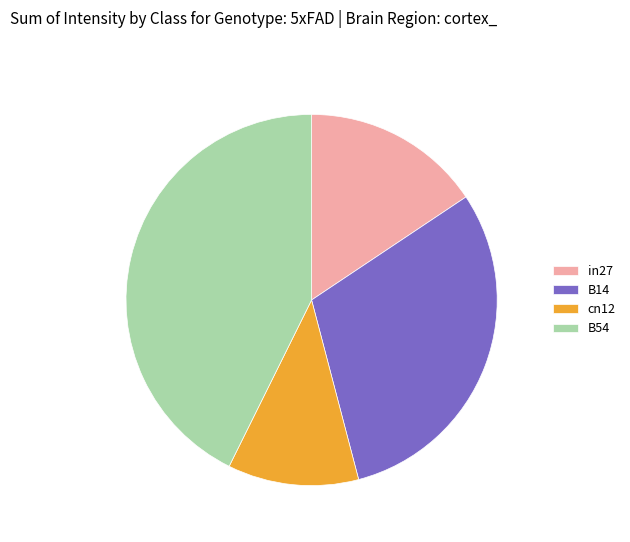

Combined, do B54 and cn12 account for over 50%?

Yes